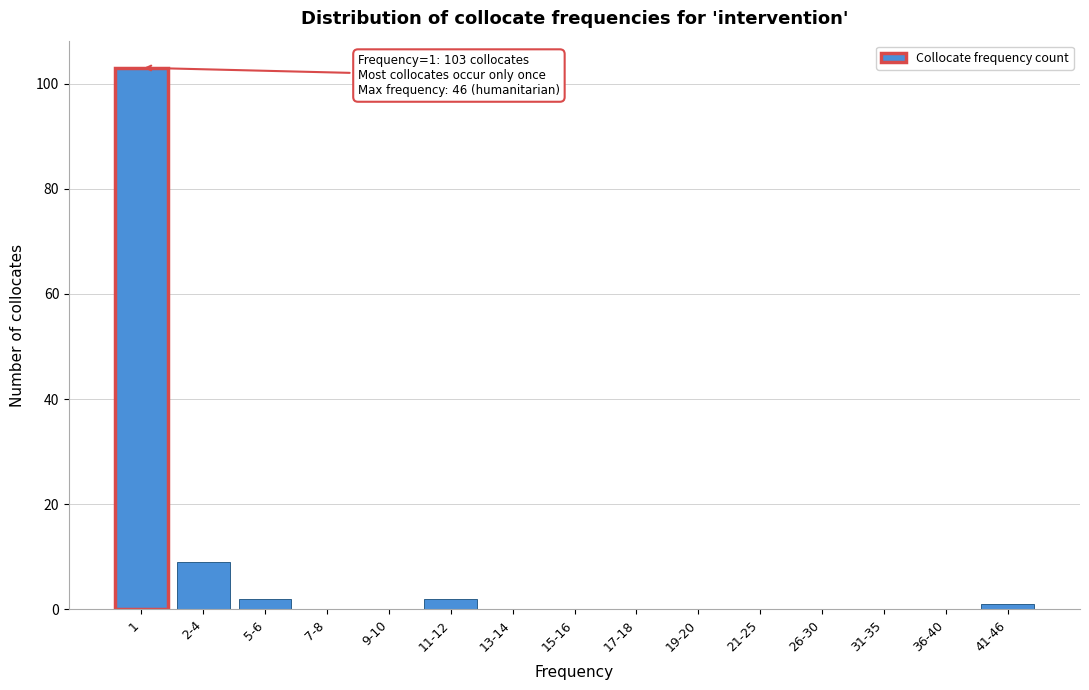

Reading right to left, extract all data points from this chart.

41-46=1	36-40=0	31-35=0	26-30=0	21-25=0	19-20=0	17-18=0	15-16=0	13-14=0	11-12=2	9-10=0	7-8=0	5-6=2	2-4=9	1=103